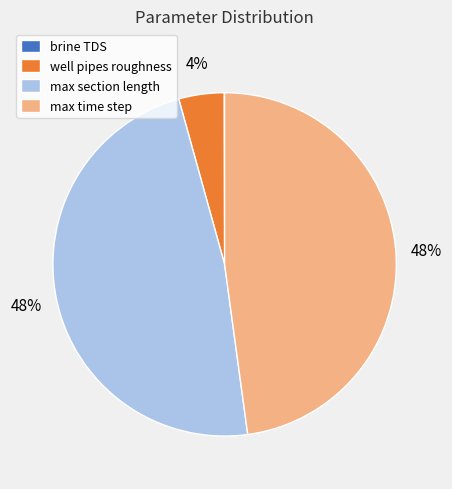

True or false: max time step accounts for 48% of the total.

True